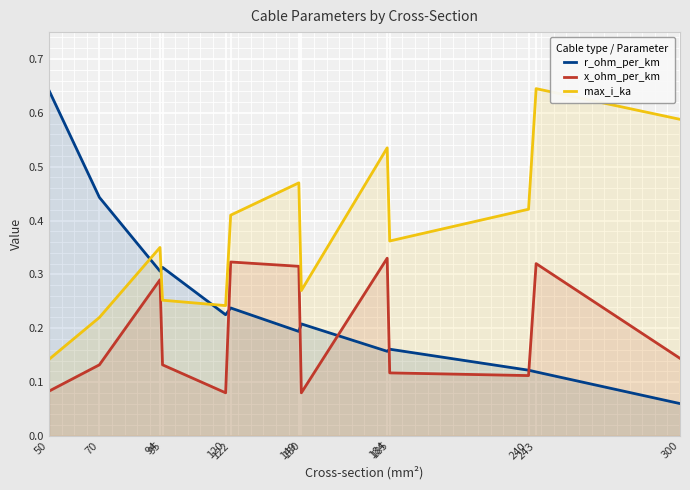

True or false: r_ohm_per_km has a value of 0.0 at 150.

False